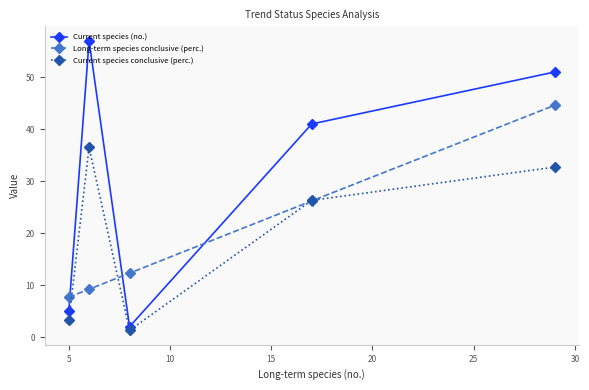

What is the difference between the second highest and minimum values in the Current species (no.) series?

49.0